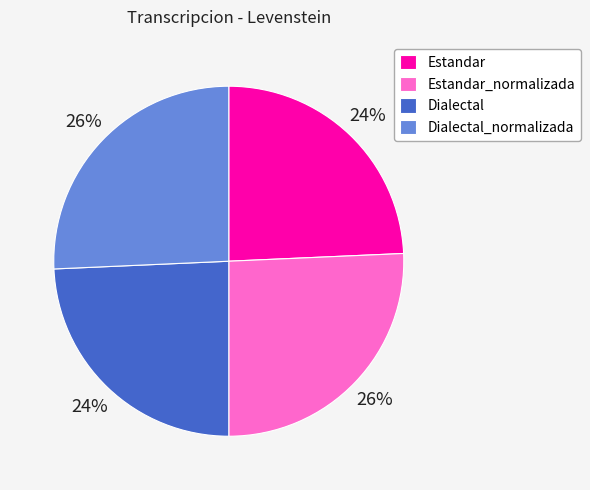

To the nearest percent, what is the combined percentage of Dialectal and Estandar_normalizada?

50%